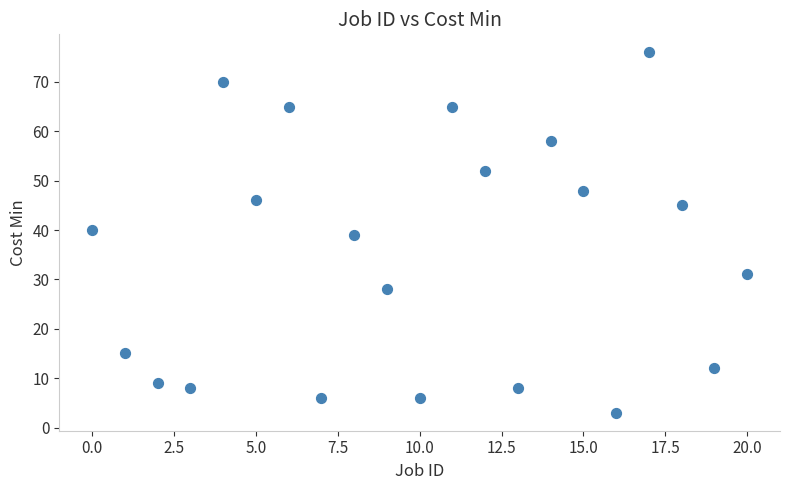

What is the range of Y values (max minus min)?

73